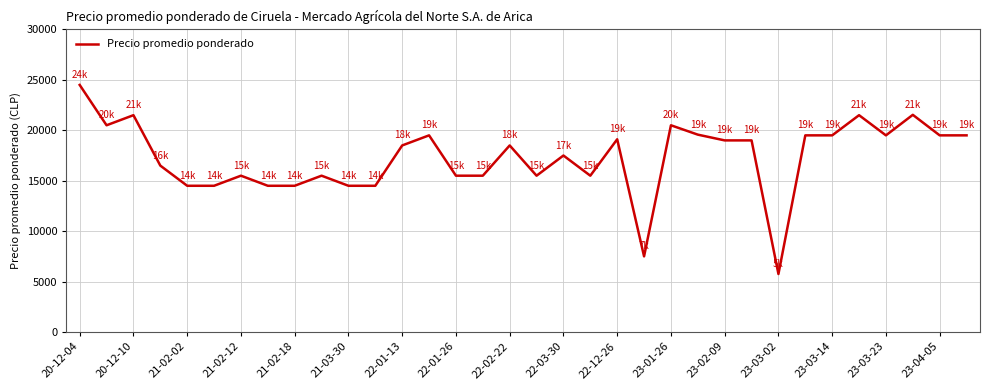

What is the maximum value shown in the chart?

24500